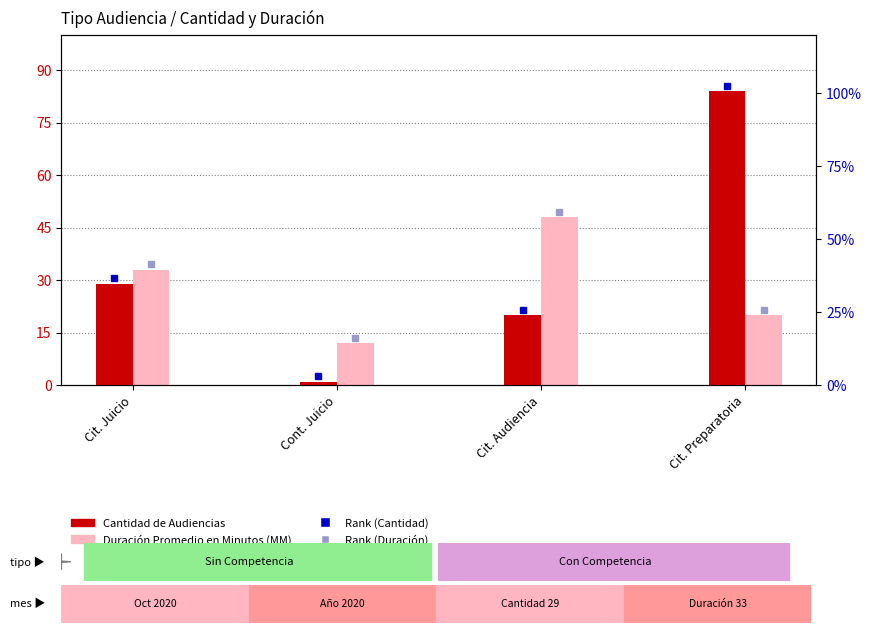

The Duración Promedio en Minutos (MM) series shows 33 at Cit. Juicio. True or false?

True